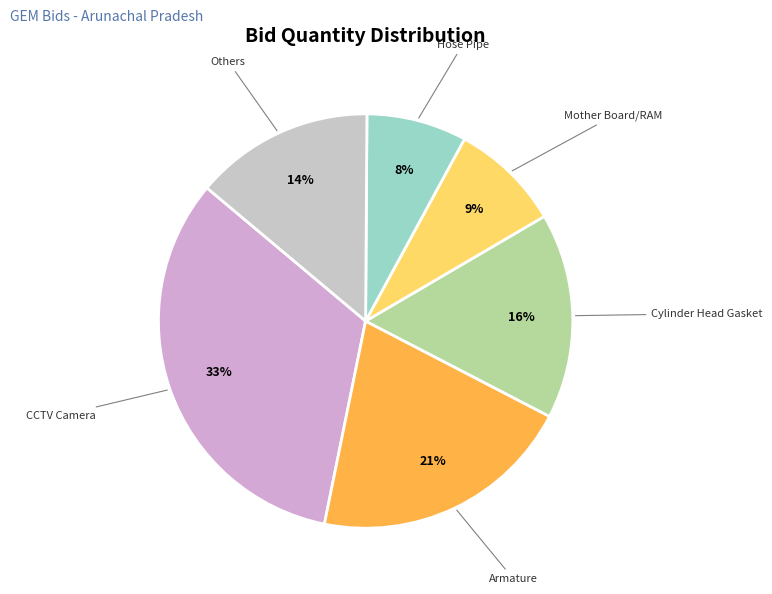

To the nearest percent, what portion does Armature represent?

21%